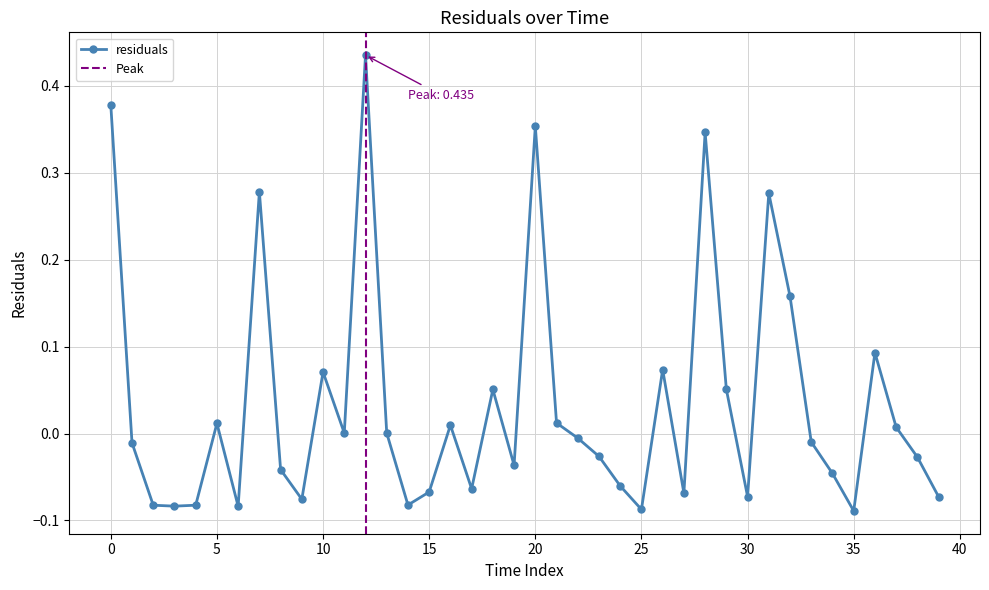

True or false: the data shows 0.4 at 12.0.

True